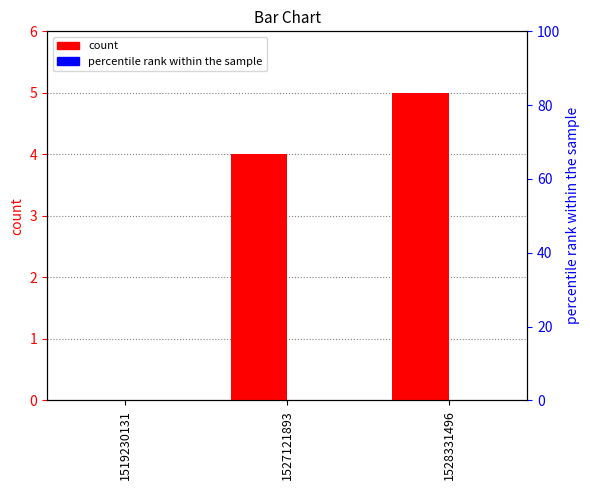

List the labels in order of percentile rank within the sample value, smallest first.

1519230131, 1527121893, 1528331496